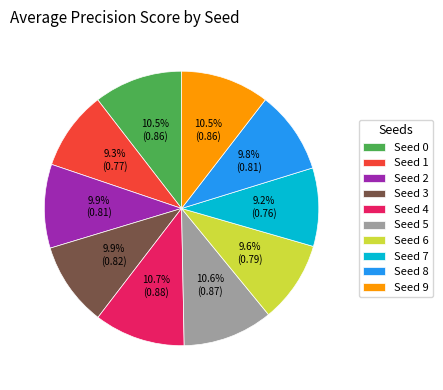

Is there any slice that represents more than half of the pie?

No